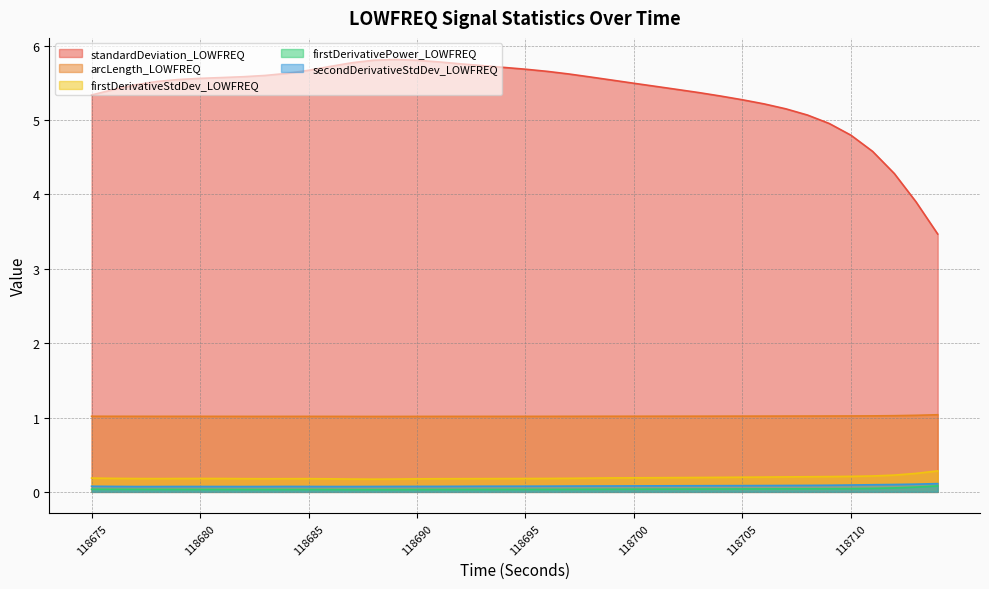

Reading right to left, what are all the values shown in this chart?

standardDeviation_LOWFREQ: 3.5	3.9	4.3	4.6	4.8	5.0	5.1	5.2	5.2	5.3	5.3	5.4	5.4	5.5	5.5	5.5	5.6	5.6	5.7	5.7	5.7	5.7	5.8	5.8	5.8	5.8	5.8	5.8	5.7	5.7	5.6	5.6	5.6	5.6	5.6	5.5	5.5	5.5	5.4	5.3
arcLength_LOWFREQ: 1.0	1.0	1.0	1.0	1.0	1.0	1.0	1.0	1.0	1.0	1.0	1.0	1.0	1.0	1.0	1.0	1.0	1.0	1.0	1.0	1.0	1.0	1.0	1.0	1.0	1.0	1.0	1.0	1.0	1.0	1.0	1.0	1.0	1.0	1.0	1.0	1.0	1.0	1.0	1.0
firstDerivativeStdDev_LOWFREQ: 0.3	0.2	0.2	0.2	0.2	0.2	0.2	0.2	0.2	0.2	0.2	0.2	0.2	0.2	0.2	0.2	0.2	0.2	0.2	0.2	0.2	0.2	0.2	0.2	0.2	0.2	0.2	0.2	0.2	0.2	0.2	0.2	0.2	0.2	0.2	0.2	0.2	0.2	0.2	0.2
firstDerivativePower_LOWFREQ: 0.1	0.1	0.1	0.0	0.0	0.0	0.0	0.0	0.0	0.0	0.0	0.0	0.0	0.0	0.0	0.0	0.0	0.0	0.0	0.0	0.0	0.0	0.0	0.0	0.0	0.0	0.0	0.0	0.0	0.0	0.0	0.0	0.0	0.0	0.0	0.0	0.0	0.0	0.0	0.0
secondDerivativeStdDev_LOWFREQ: 0.1	0.1	0.1	0.1	0.1	0.1	0.1	0.1	0.1	0.1	0.1	0.1	0.1	0.1	0.1	0.1	0.1	0.1	0.1	0.1	0.1	0.1	0.1	0.1	0.1	0.1	0.1	0.1	0.1	0.1	0.1	0.1	0.1	0.1	0.1	0.1	0.1	0.1	0.1	0.1